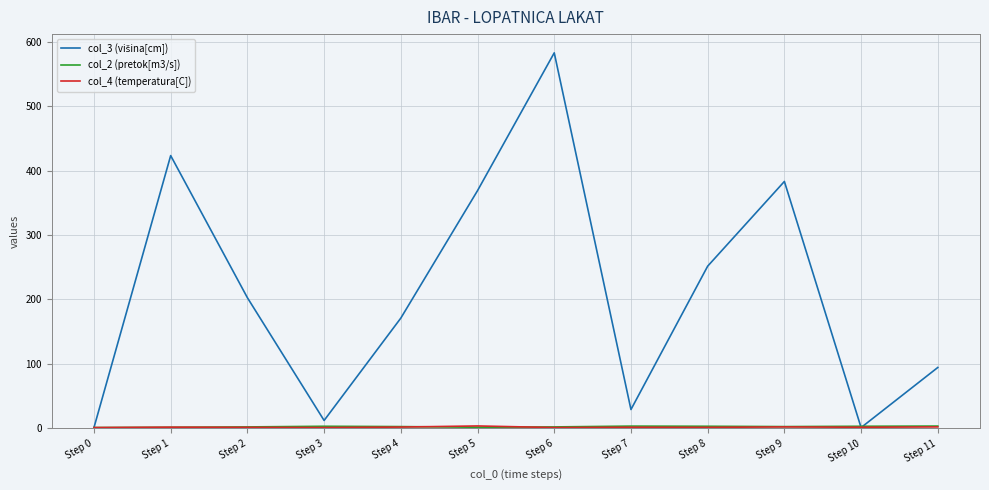

At which category is the sum across all series the highest?

Step 6